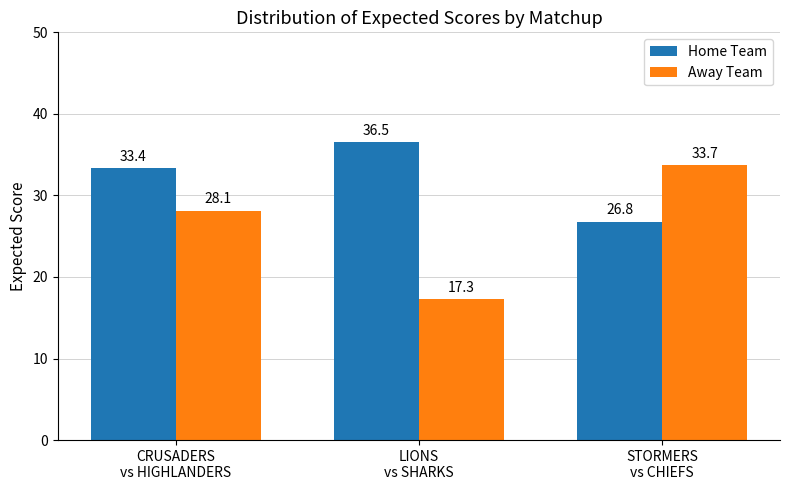

Reading left to right, what are all the values shown in this chart?

Home Team: 33.4	36.5	26.8
Away Team: 28.1	17.3	33.7